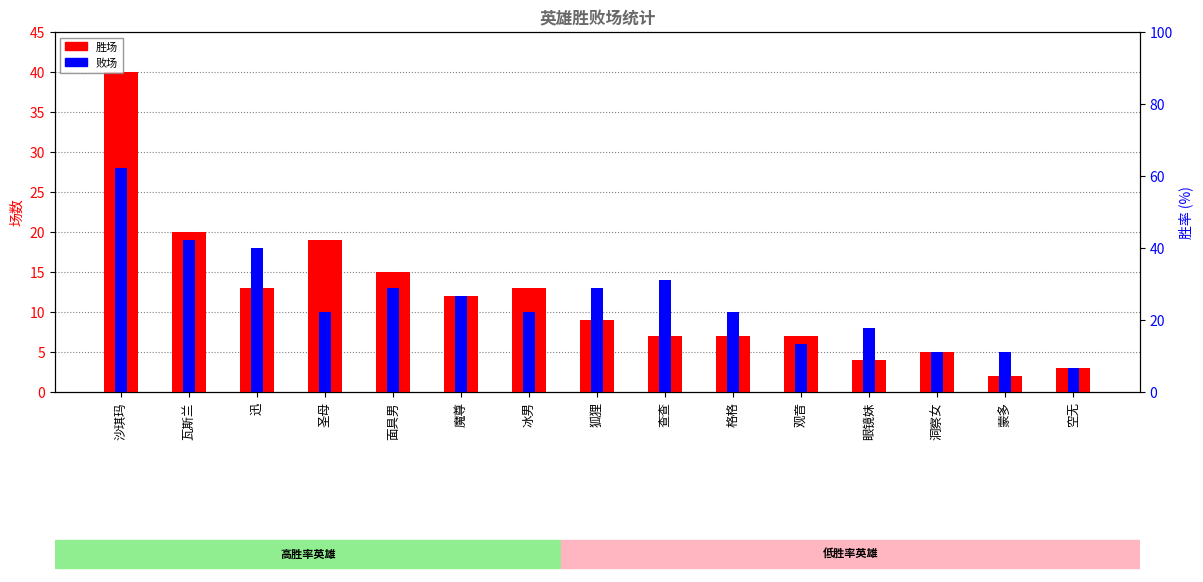

What is the minimum value for 败场?

3